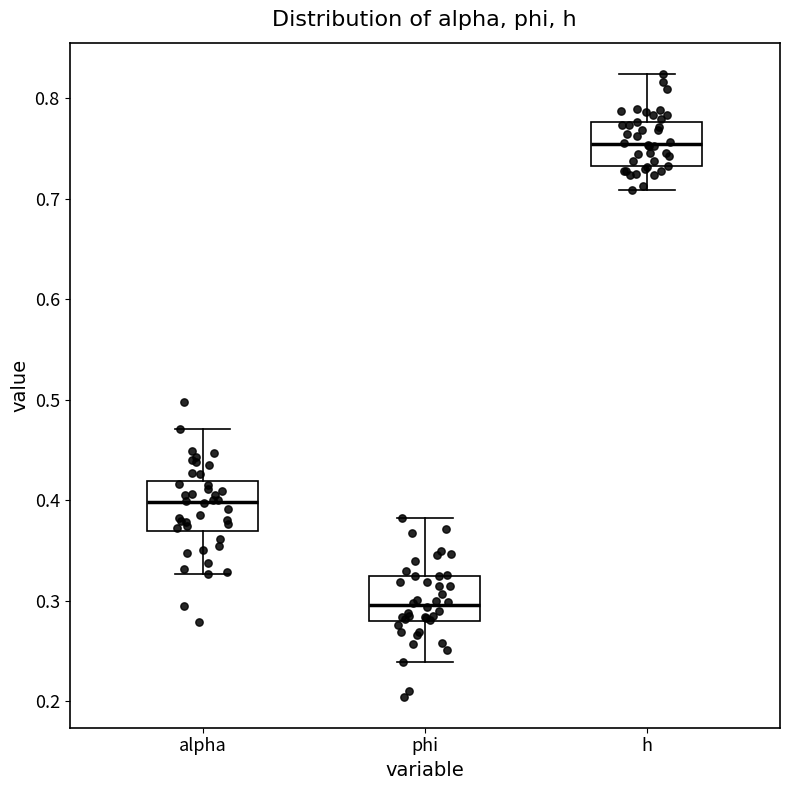

Reading left to right, transcribe this box plot: for each box, give where its median line is, the range the box spans, and where its two whiskers end, as read against the y-axis. The values are not printed on the chart, so give them approximately, as read against the axis.

alpha: median 0.40, box 0.37 to 0.42, whiskers 0.33 to 0.47
phi: median 0.30, box 0.28 to 0.32, whiskers 0.24 to 0.38
h: median 0.75, box 0.73 to 0.78, whiskers 0.71 to 0.82